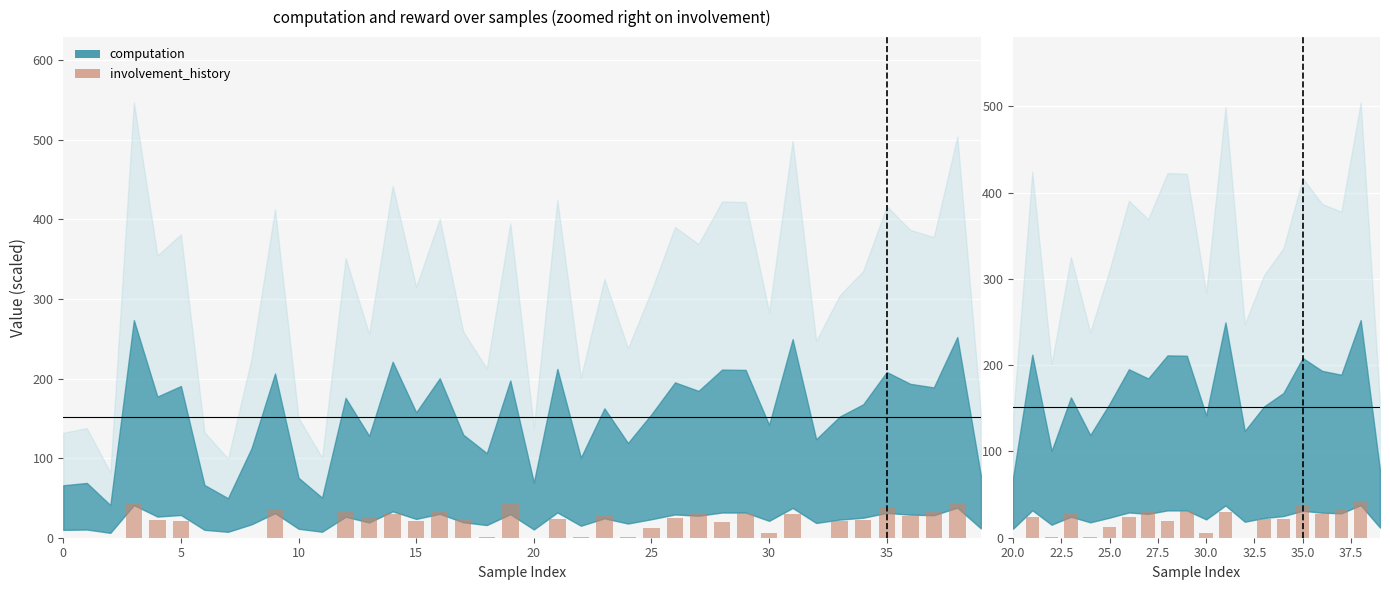

How many data points are less than 24?

10